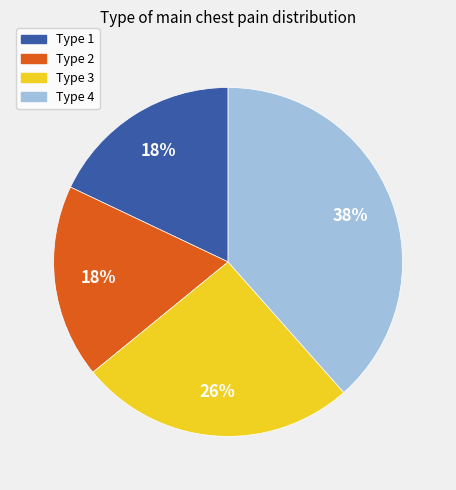

How many segments does this pie chart have?

4